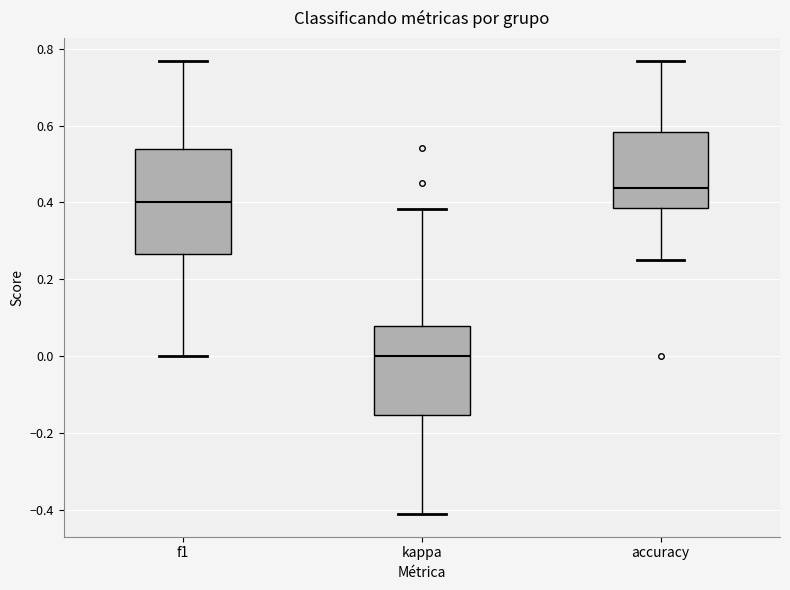

Reading left to right, read every box against the y-axis: the position of its median line, the range the box covers, and the ends of its whiskers. The values are not printed on the chart, so give them approximately, as read against the axis.

f1: median 0.40, box 0.26 to 0.54, whiskers 0.00 to 0.76
kappa: median 0.00, box -0.16 to 0.08, whiskers -0.42 to 0.38
accuracy: median 0.44, box 0.38 to 0.58, whiskers 0.26 to 0.76